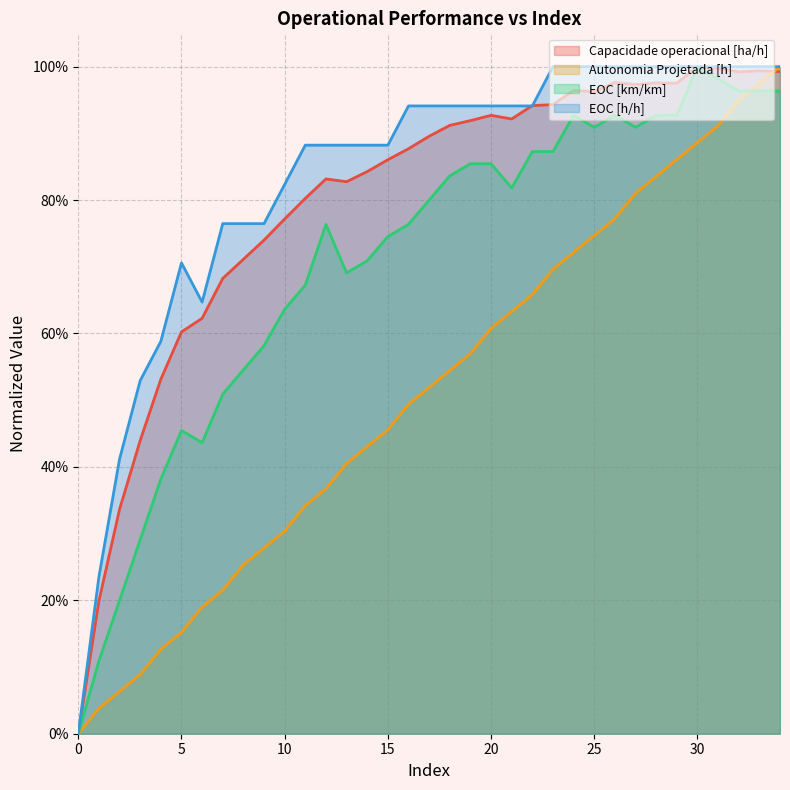

True or false: EOC [km/km] and EOC [h/h] cross at least once.

False